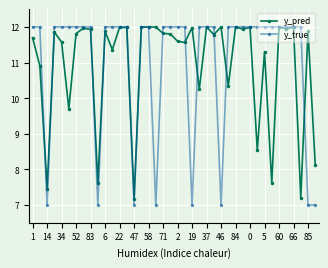

True or false: y_pred has more than 0 interior local peaks.

True